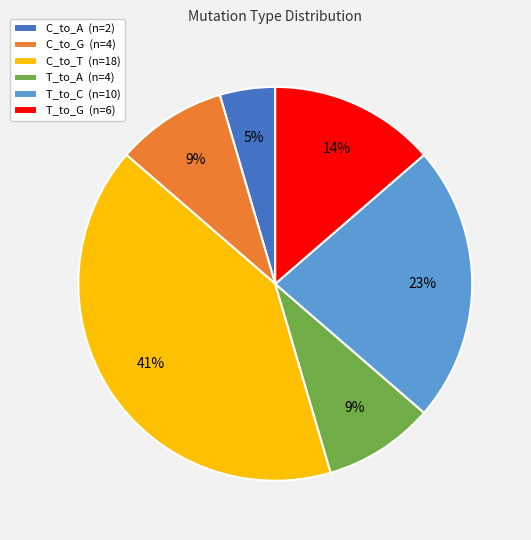

Is C_to_T the majority of the pie?

No